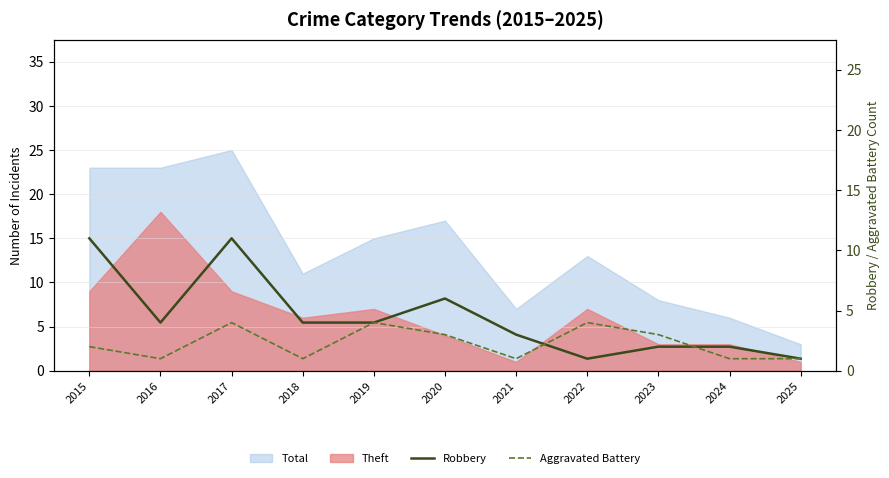

Count the number of categories in the chart.

11